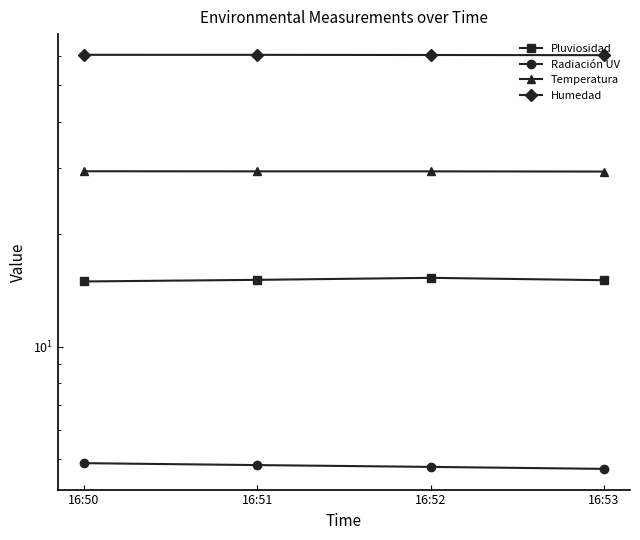

Is it true that Radiación UV equals 4.7 at 16:53?

True